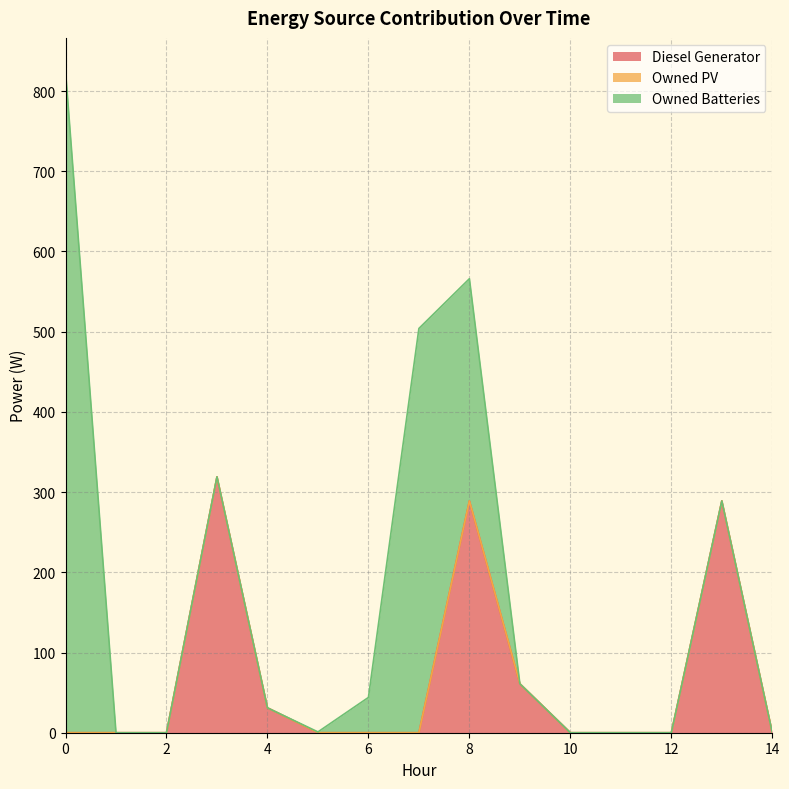

Reading right to left, extract all data points from this chart.

Diesel Generator: 14=0	13=289	12=0	11=0	10=0	9=61	8=289	7=0	6=0	5=0	4=31	3=319	2=0	1=0	0=0
Owned PV: 14=0	13=0	12=0	11=0	10=0	9=0	8=0	7=0	6=0	5=0	4=0	3=0	2=0	1=0	0=0
Owned Batteries: 14=0	13=0	12=0	11=0	10=0	9=0	8=277	7=504	6=44	5=1	4=0	3=0	2=0	1=0	0=825